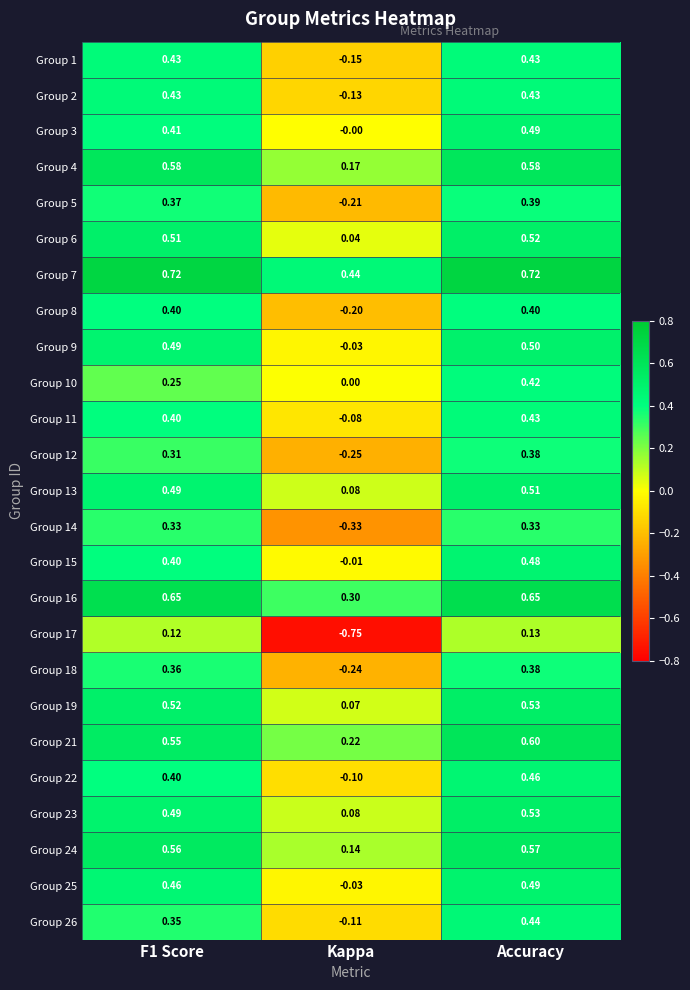

At which label does Group 19 reach its minimum?

Kappa